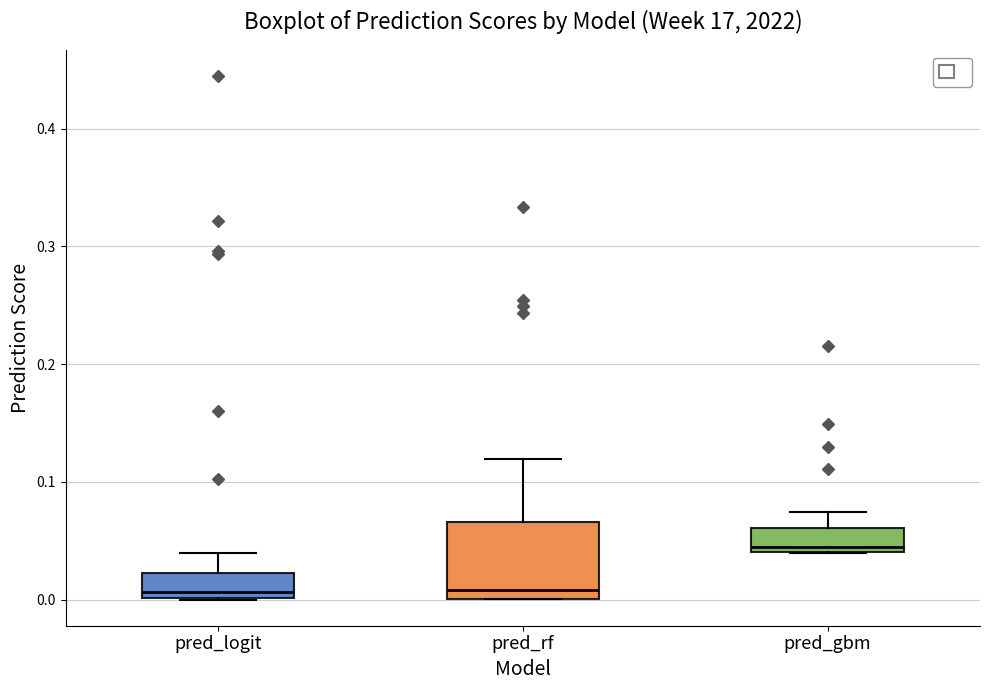

Where does the median line of the box for pred_logit sit on the y-axis? The values are not printed on the chart, so give them approximately, as read against the axis.

0.01